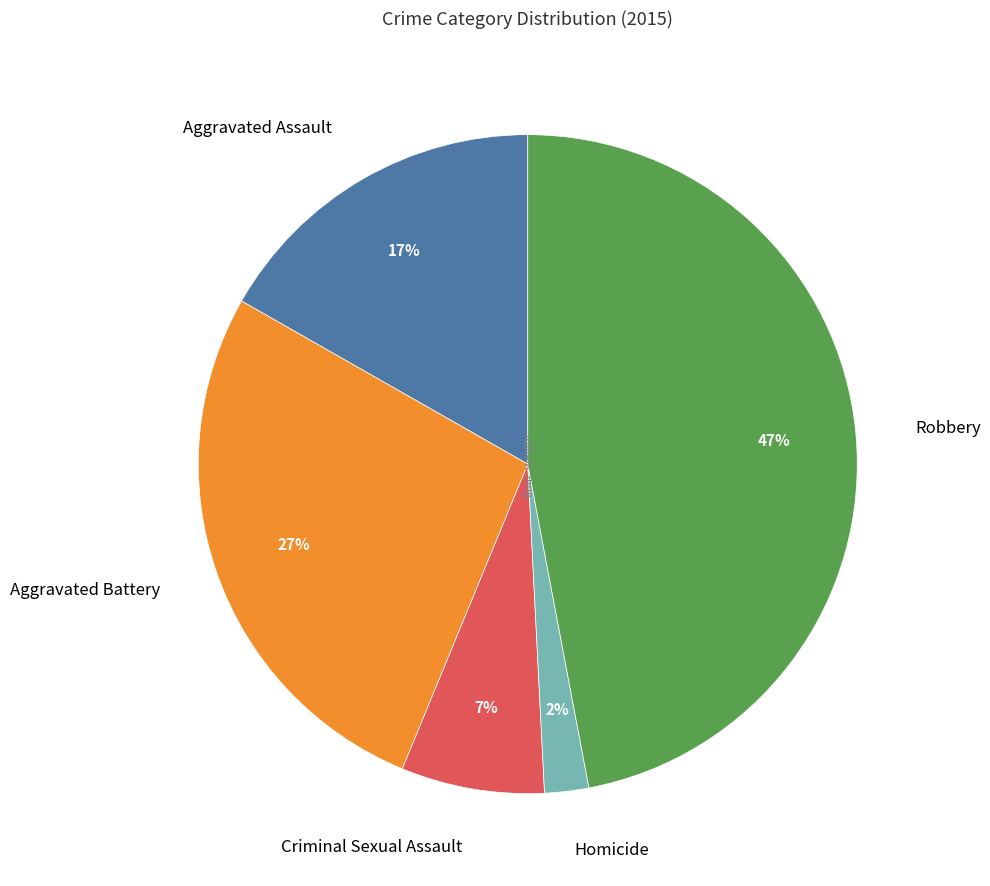

Combined, do Criminal Sexual Assault and Homicide account for over 50%?

No